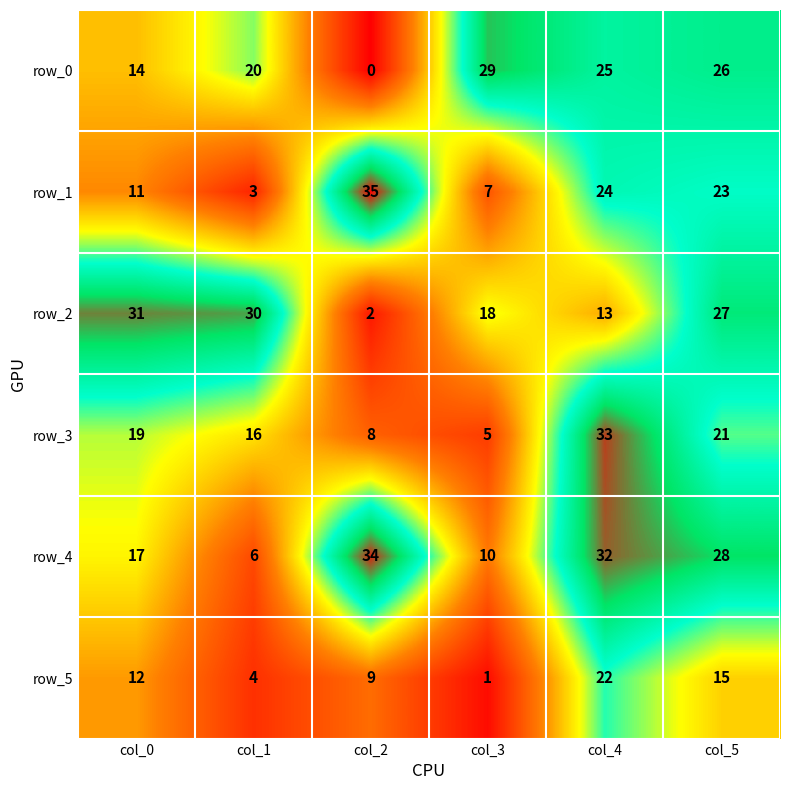

Which series changed the most between col_3 and col_4?

row_3